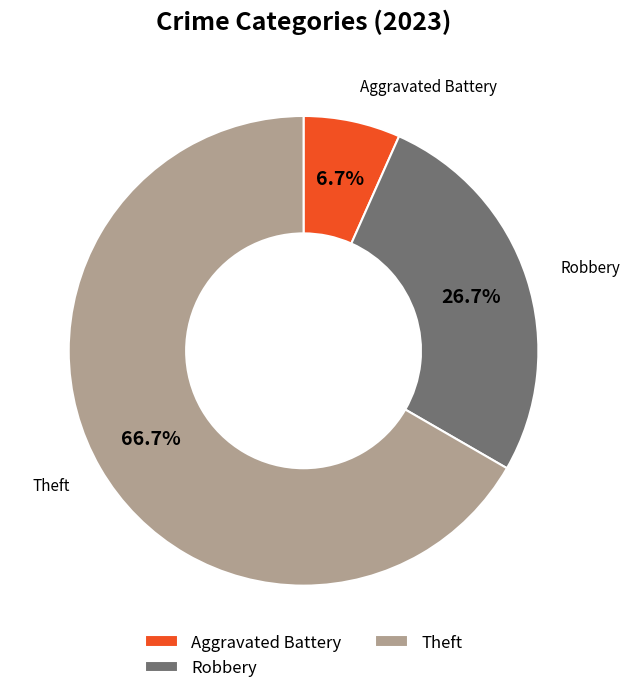

Is it true that Aggravated Battery is 7% of the pie?

True